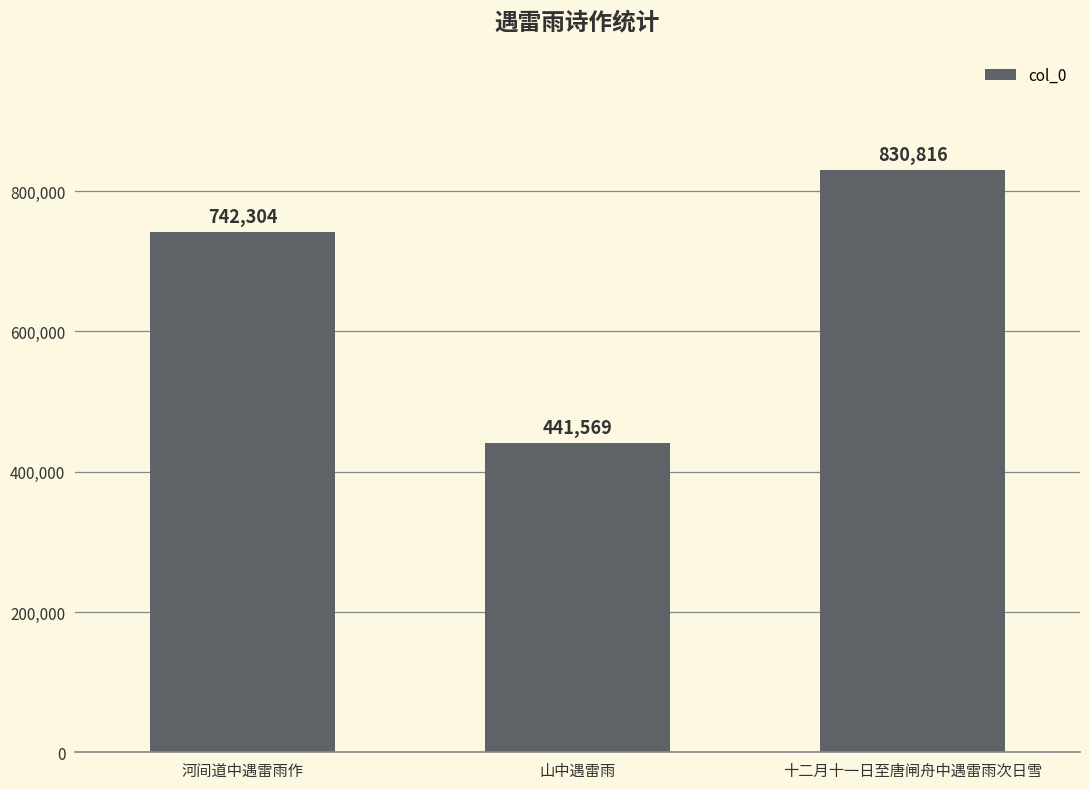

At which label is the value closest to 636192?

河间道中遇雷雨作